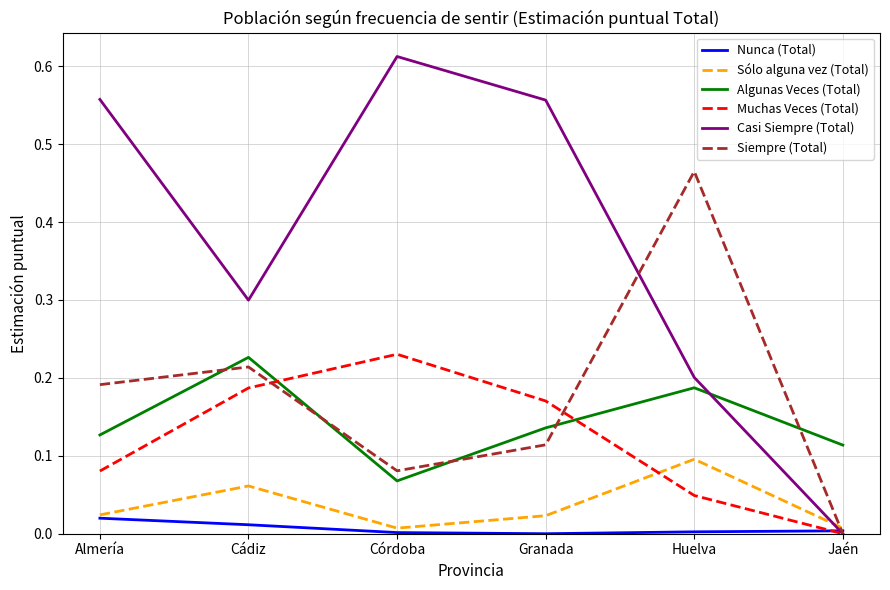

What position from the right is Granada?

3